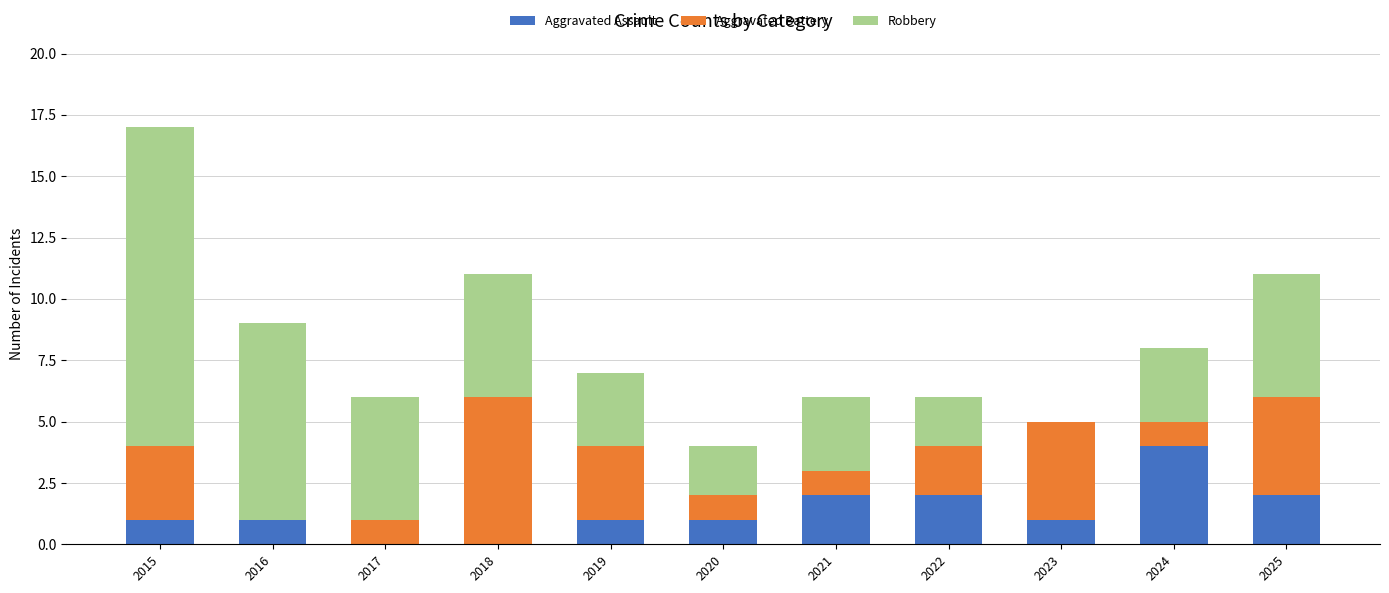

At which category is the sum across all series the highest?

2015